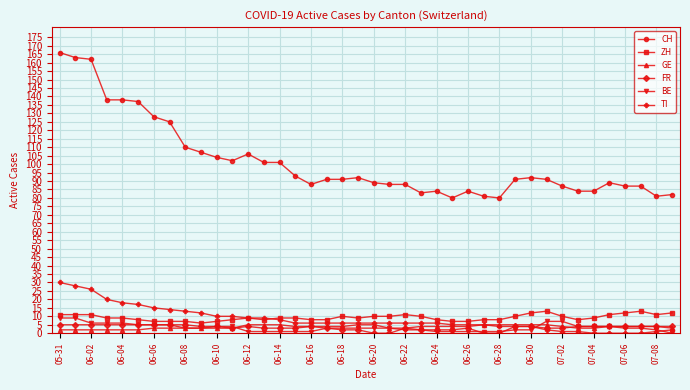

Which series has the largest range (max minus min)?

CH